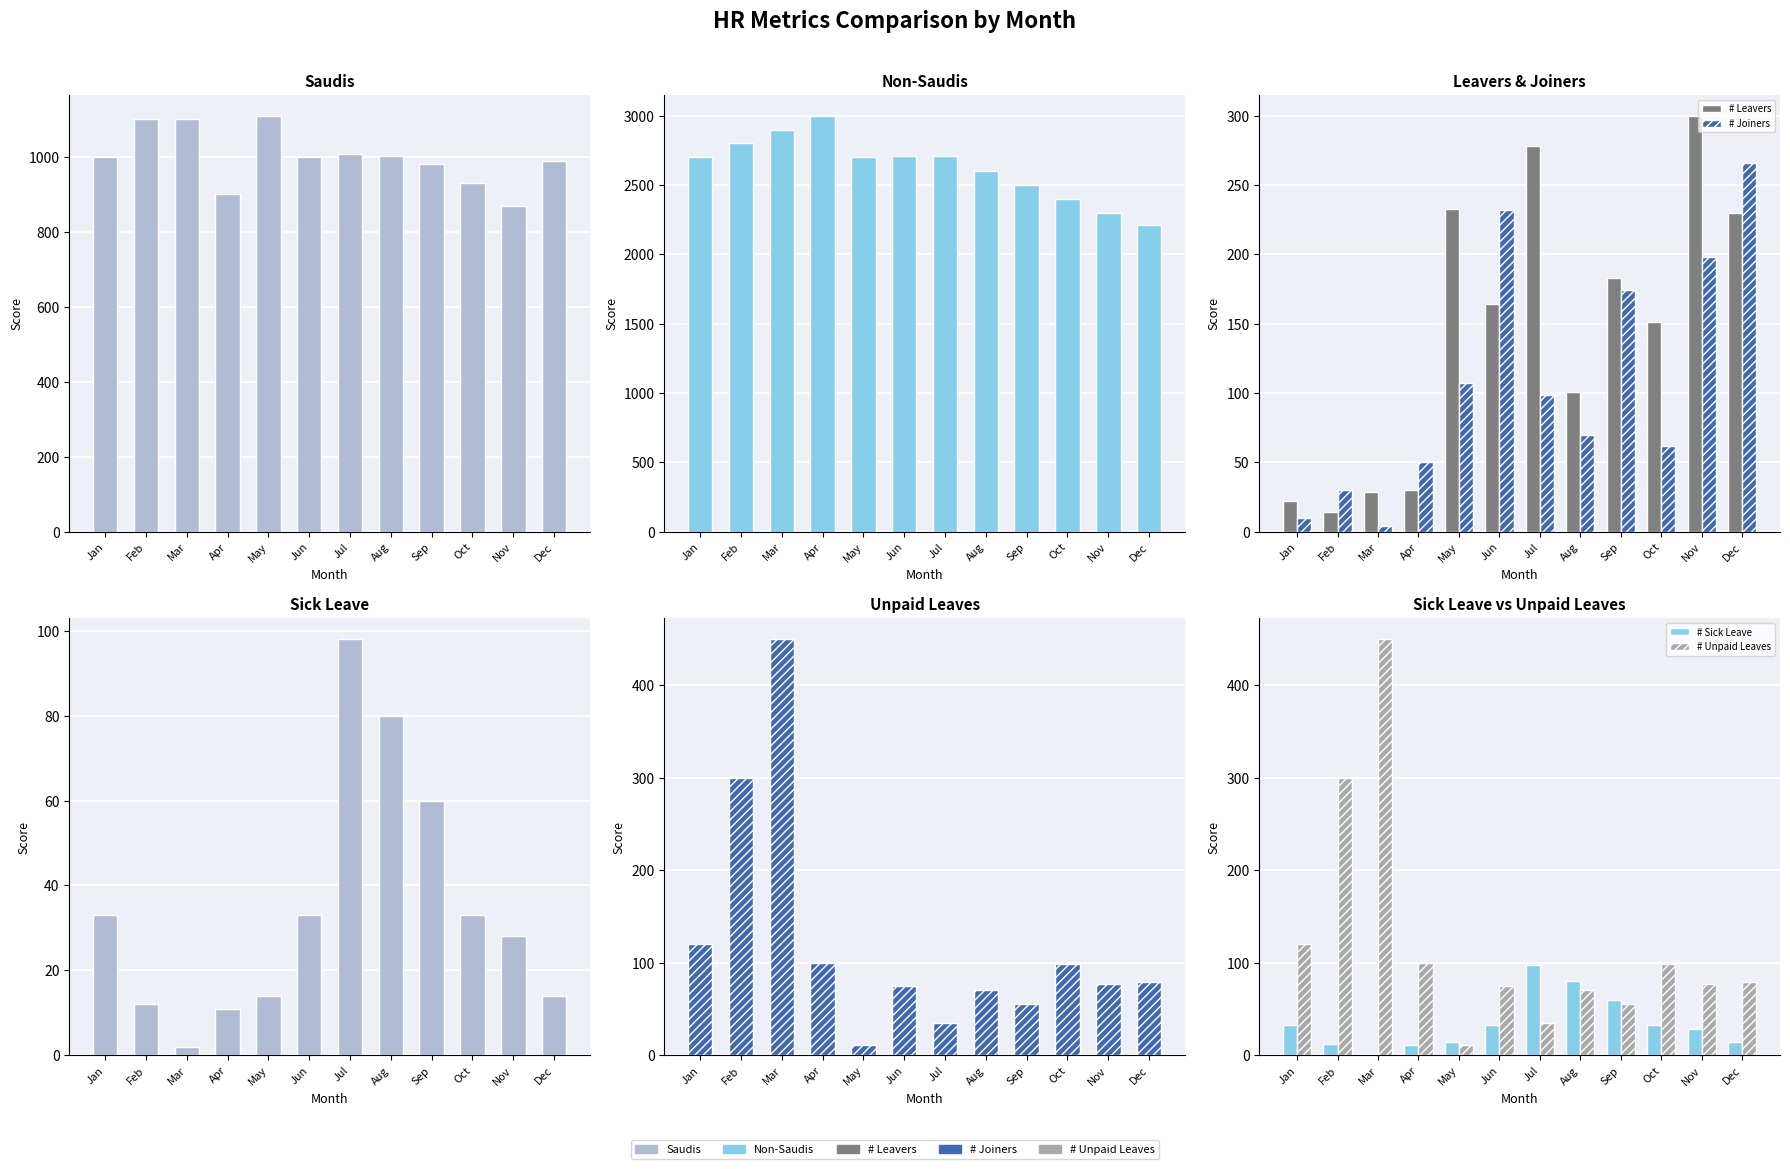

At how many categories does at least one series exceed 1723?

12